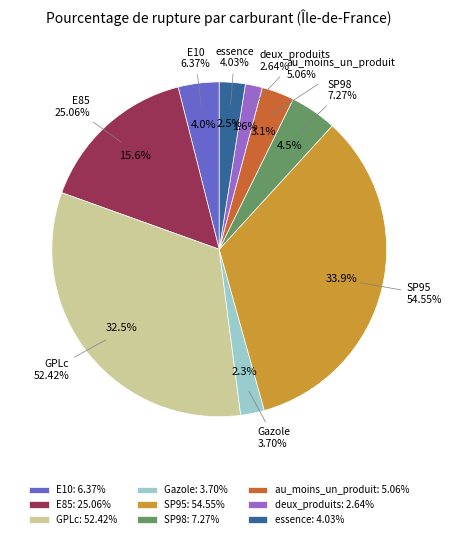

Does SP98 account for over 50% of the chart?

No